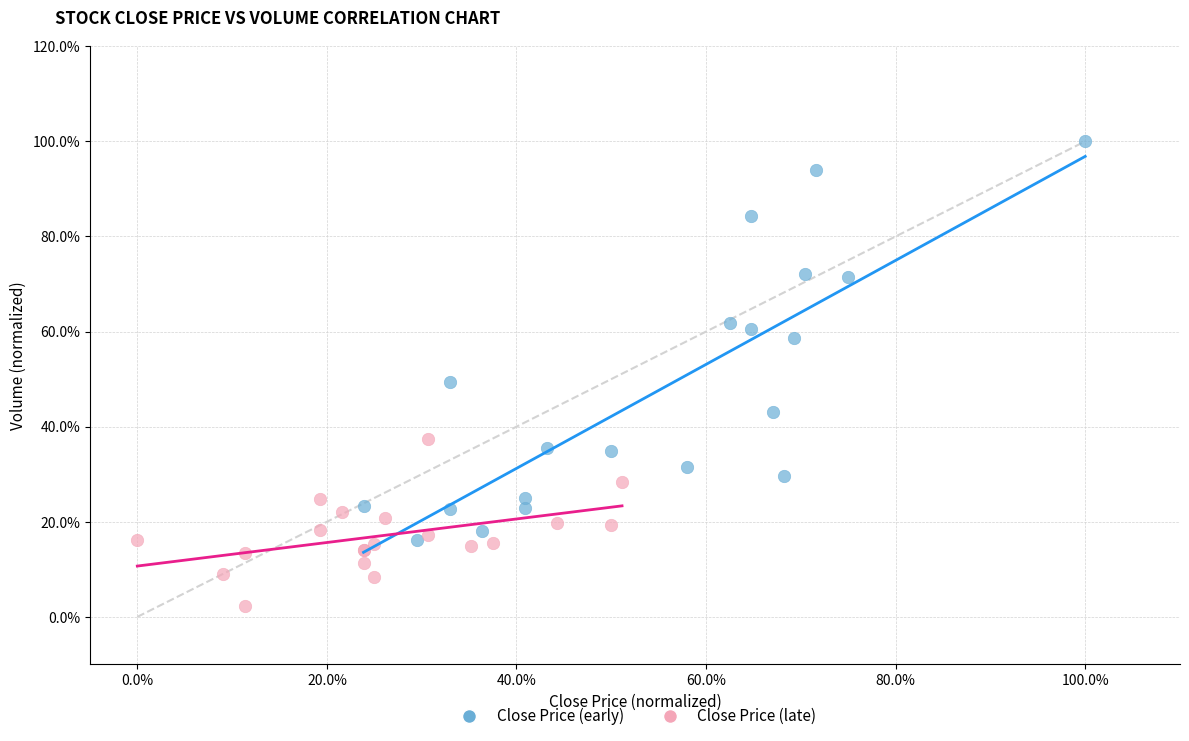

Which series contains the lowest Y value?

Close Price (late)